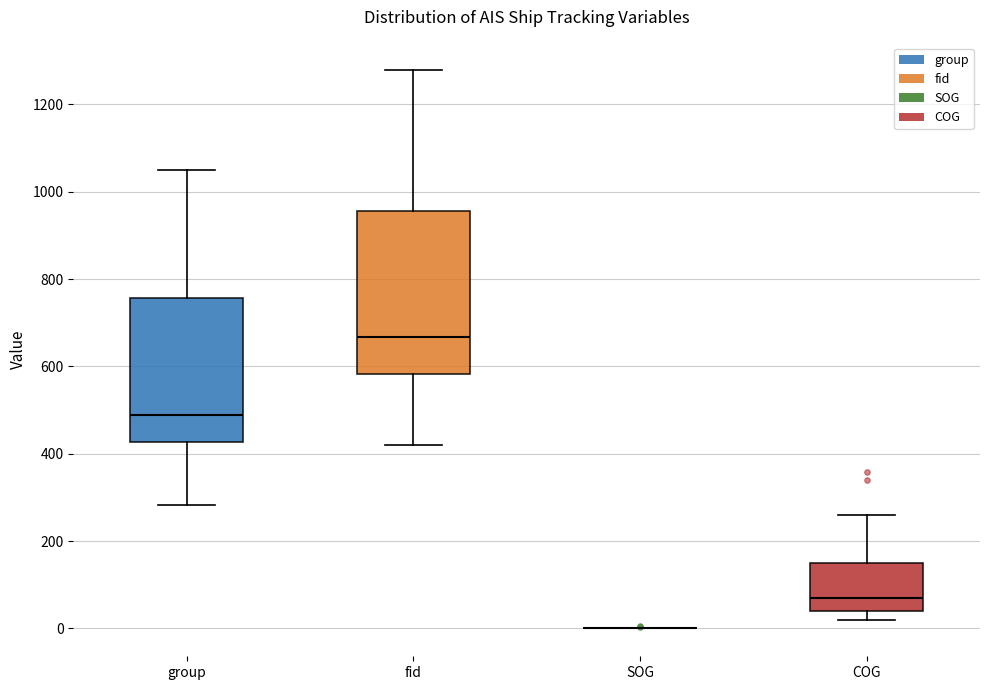

Reading left to right, transcribe this box plot: for each box, give where its median line is, the range the box spans, and where its two whiskers end, as read against the y-axis. The values are not printed on the chart, so give them approximately, as read against the axis.

group: median 480, box 420 to 760, whiskers 280 to 1040
fid: median 660, box 580 to 960, whiskers 420 to 1280
SOG: box collapsed to a line at 0, whiskers 0 to 0
COG: median 60, box 40 to 140, whiskers 20 to 260